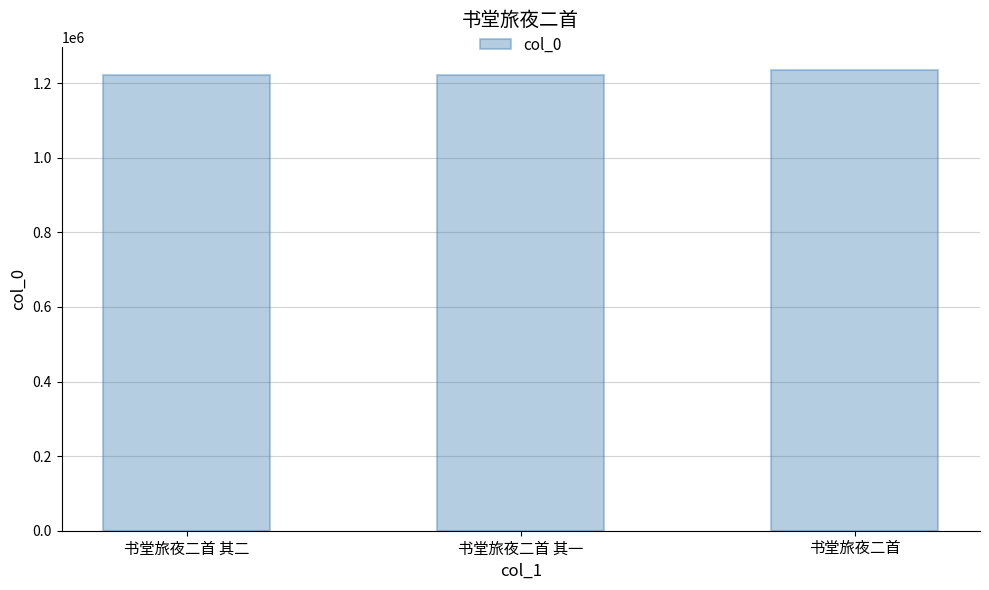

How many data points are less than 1221820?

1